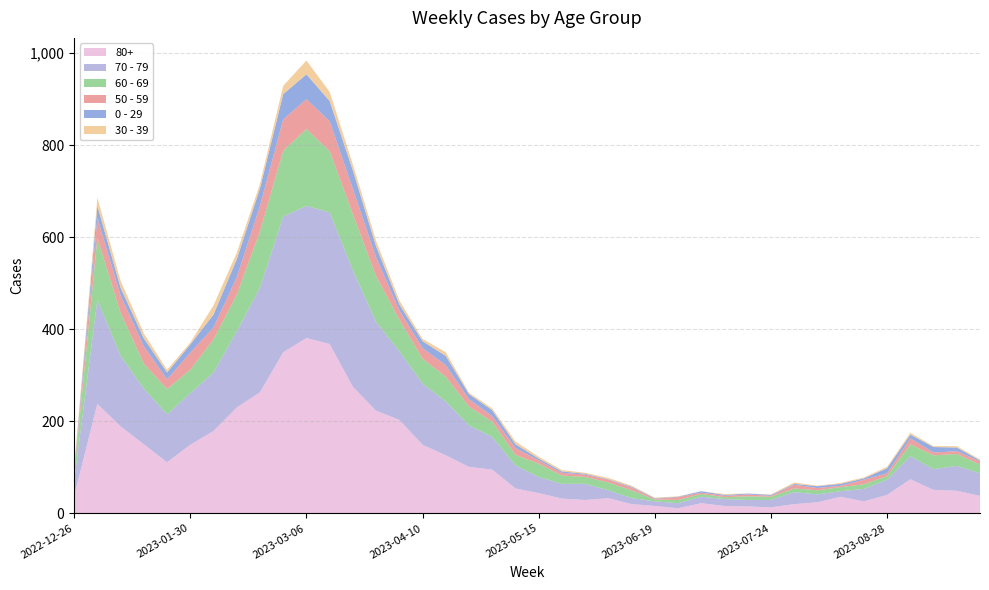

Reading left to right, extract all data points from this chart.

80+: 38	238	189	150	111	149	179	230	263	350	381	368	275	223	203	149	126	101	95	54	44	32	29	33	20	16	11	22	16	15	13	20	24	36	26	40	74	51	49	38
70 - 79: 32	226	153	121	104	112	127	165	227	295	287	286	253	193	149	133	117	90	71	50	35	32	35	17	13	10	11	14	15	14	16	26	17	12	27	33	50	45	54	49
60 - 69: 16	134	94	54	55	51	72	80	123	143	167	133	122	99	69	54	54	41	33	23	29	18	15	17	17	4	7	6	4	8	7	8	9	9	10	8	26	30	26	19
50 - 59: 5	44	37	38	21	37	26	38	55	68	65	65	55	41	20	23	25	16	12	15	7	6	5	6	6	2	6	3	3	4	2	8	5	3	10	6	13	6	6	7
0 - 29: 4	26	17	17	15	18	28	39	38	55	54	44	40	24	13	15	20	11	13	8	4	3	2	1	2	1	1	3	2	2	2	2	4	4	3	11	8	12	8	2
30 - 39: 5	18	15	11	6	4	20	14	10	18	30	20	13	12	9	5	8	3	4	6	4	3	2	3	2	1	1	0	2	0	1	3	1	2	2	3	4	2	3	2